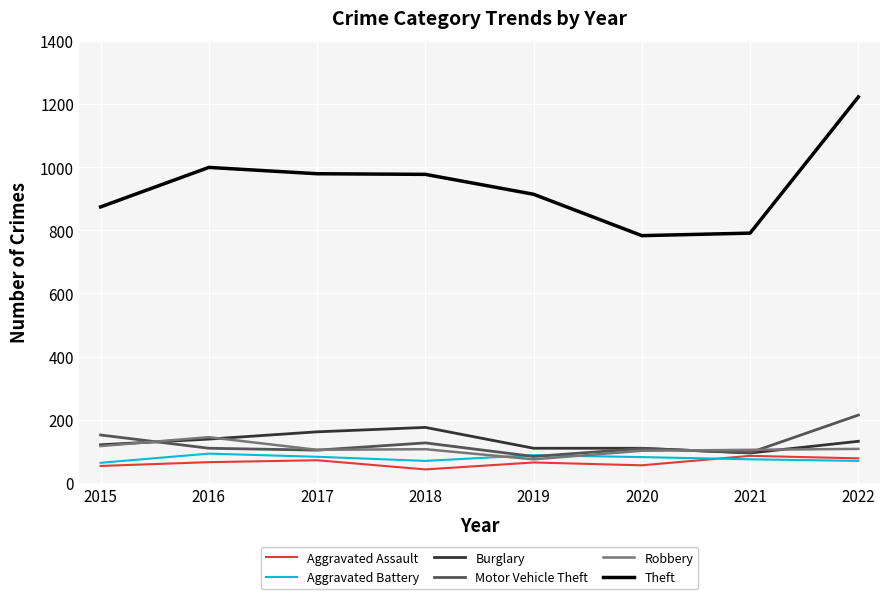

What value does the Aggravated Assault series have at 2019, to the nearest 5?

65